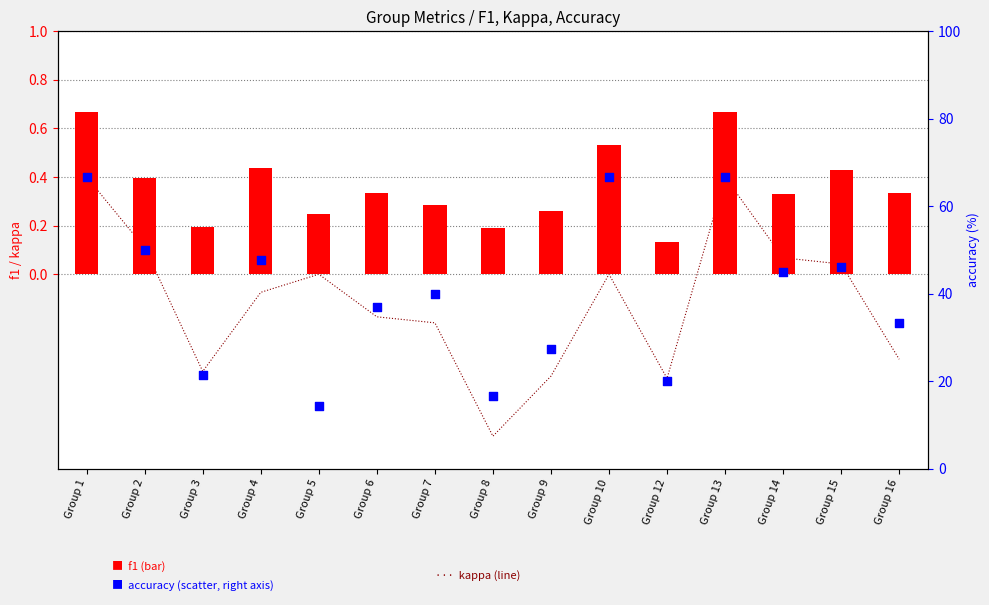

What are all the series names shown in the legend?

kappa, f1, accuracy